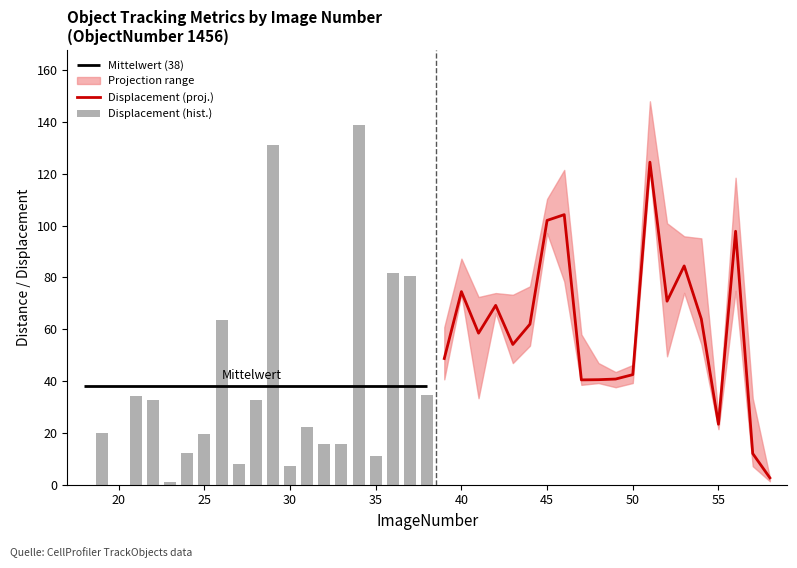

What is the maximum value for Displacement (proj.)?

124.5